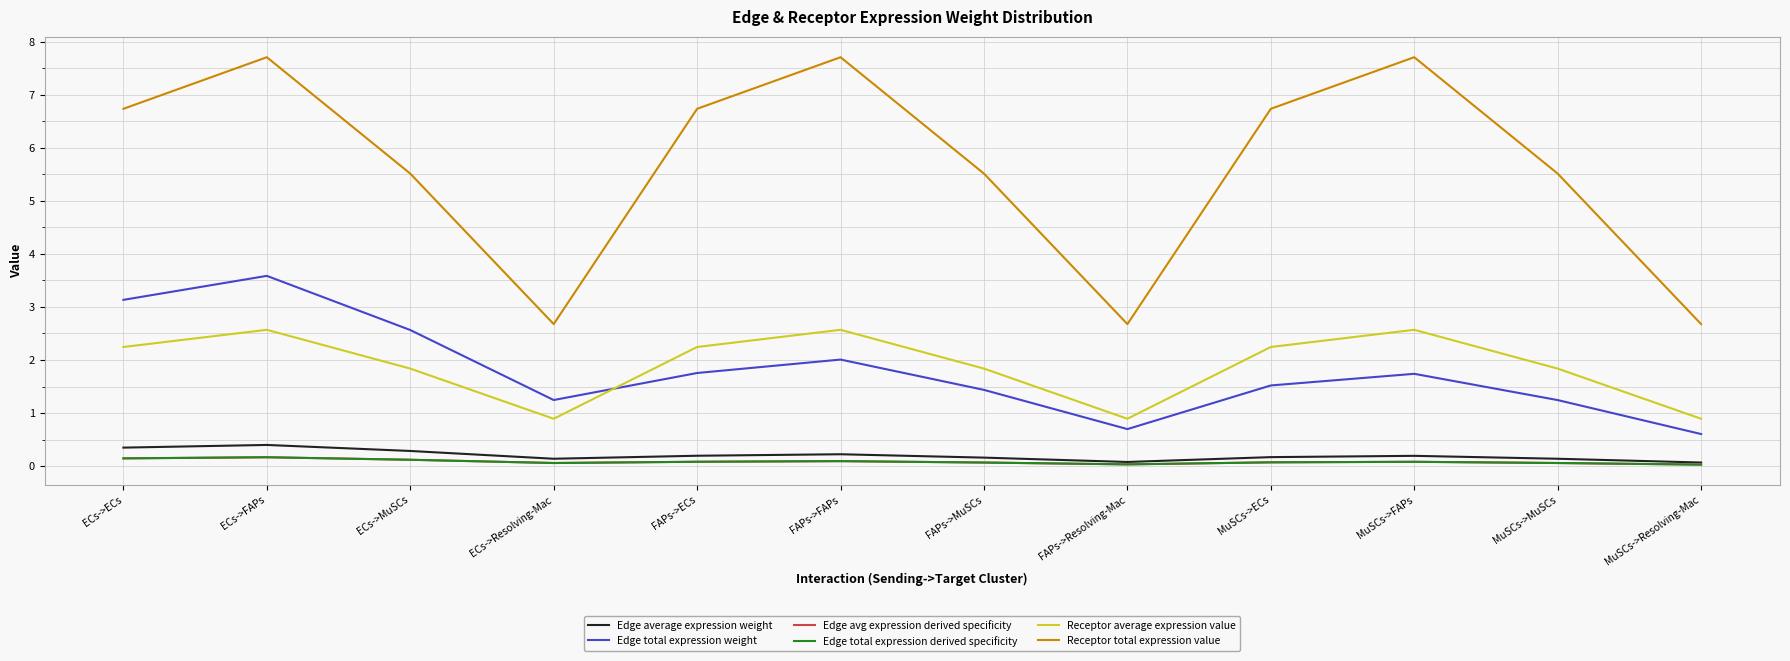

What is the difference between the highest and lowest values at FAPs->ECs?

6.7